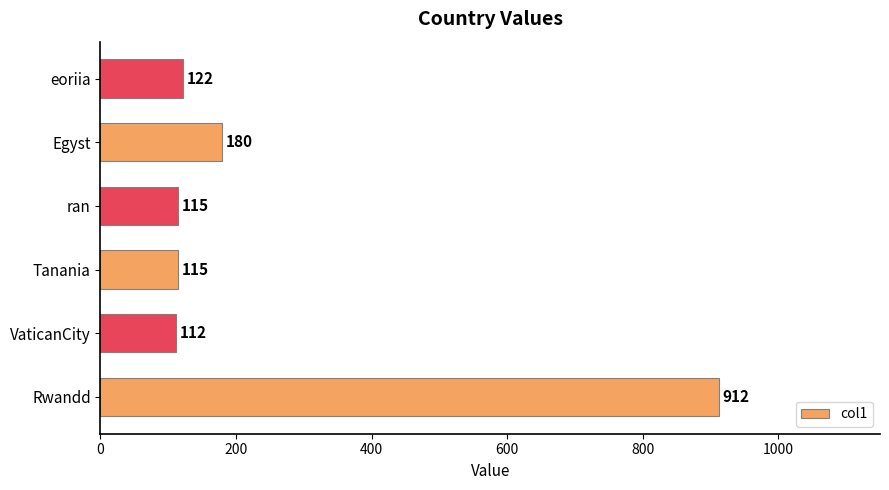

Does the chart contain stacked bars?

No